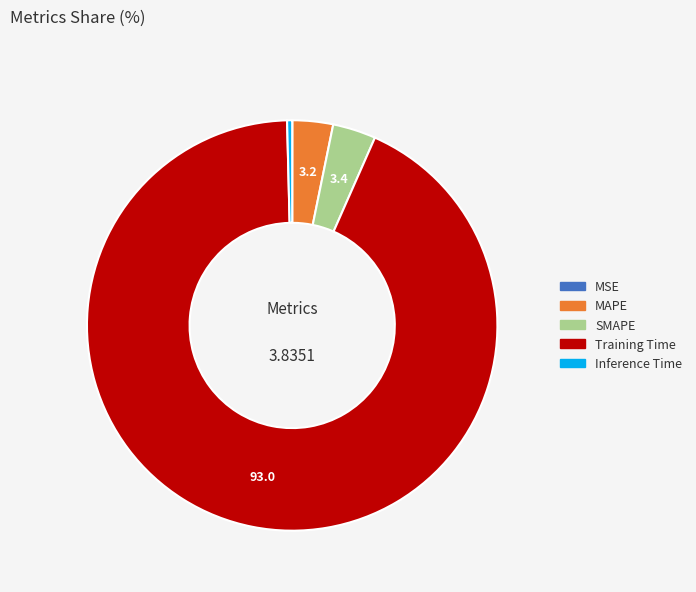

Between Inference Time and SMAPE, which is larger?

SMAPE